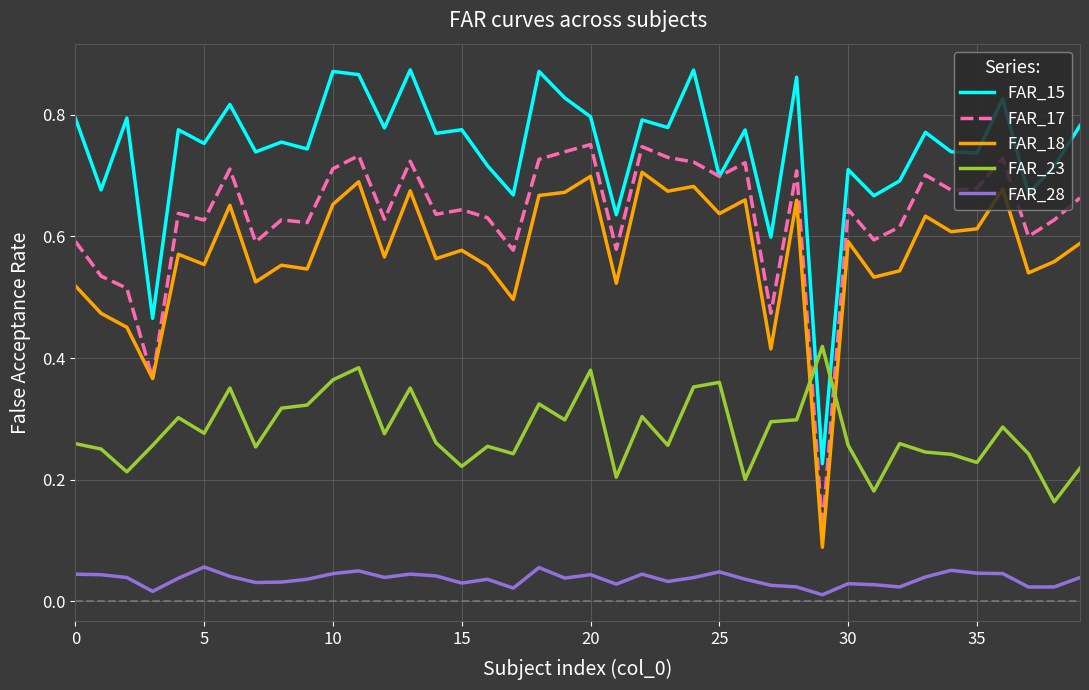

Which series has the largest total across all categories?

FAR_15